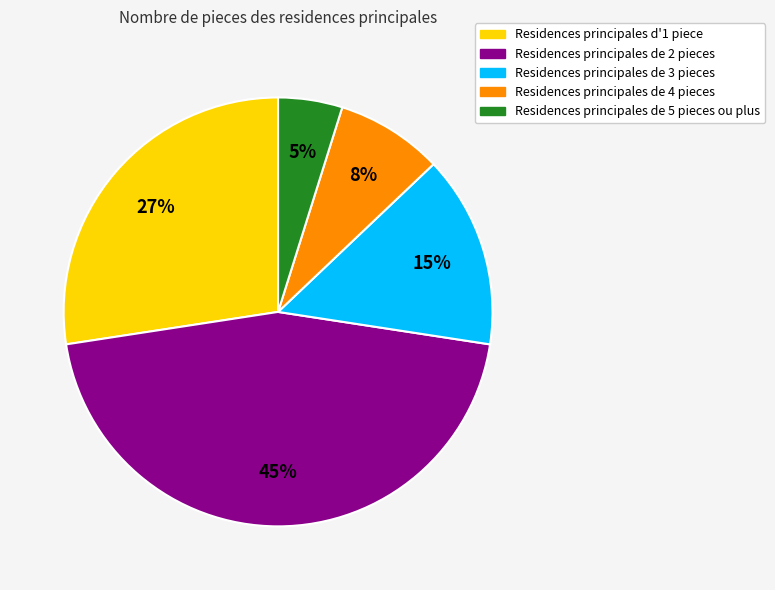

To the nearest percent, what percentage of the pie is Residences principales de 3 pieces?

15%